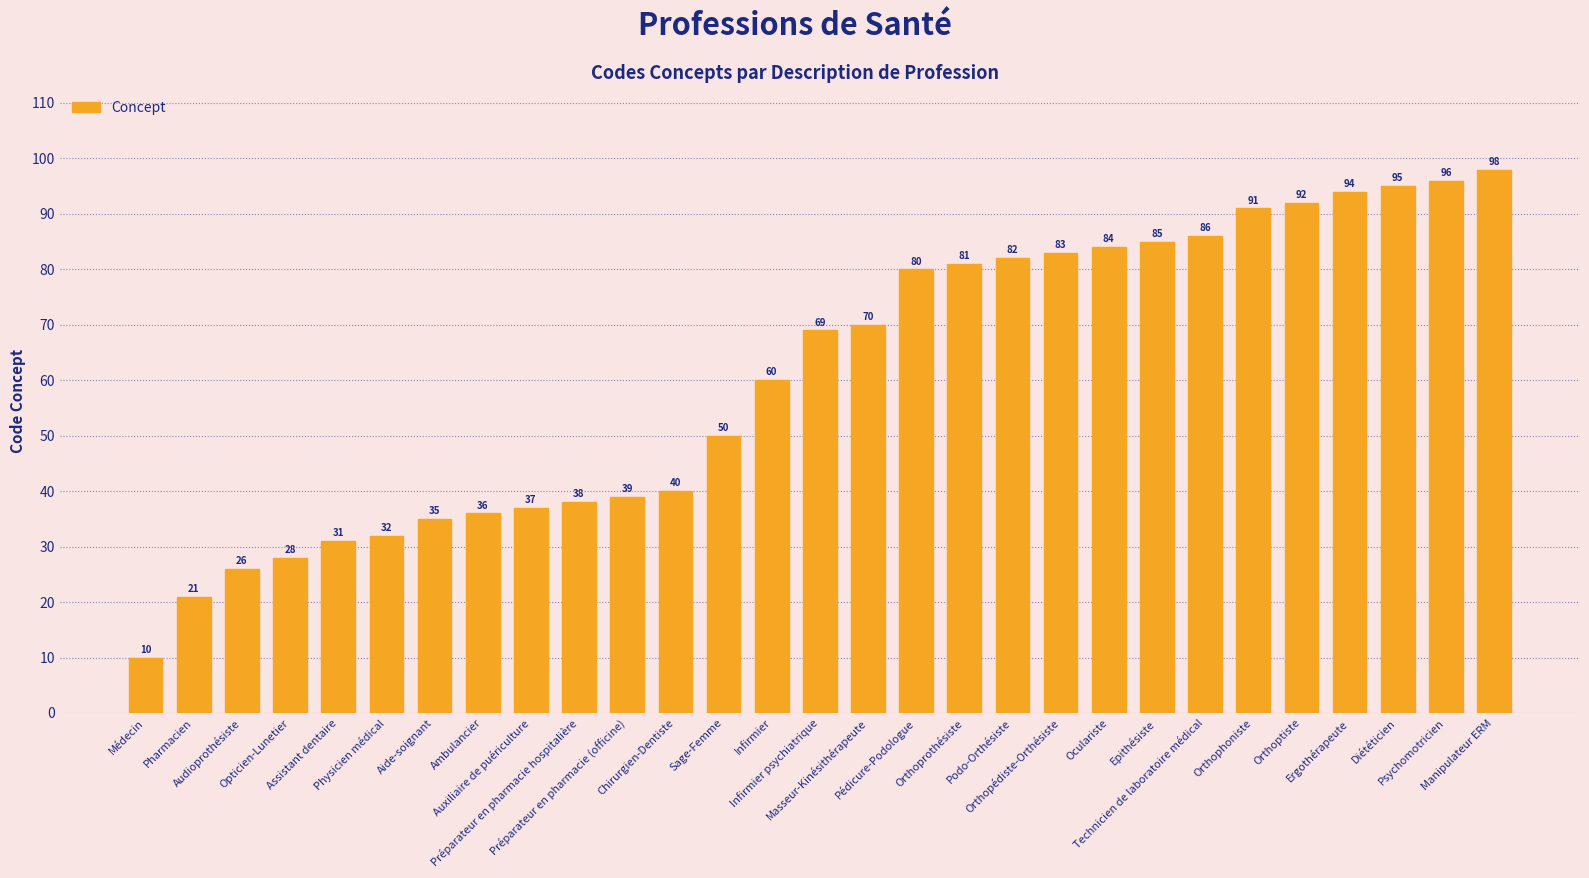

Reading left to right, extract all data points from this chart.

10	21	26	28	31	32	35	36	37	38	39	40	50	60	69	70	80	81	82	83	84	85	86	91	92	94	95	96	98